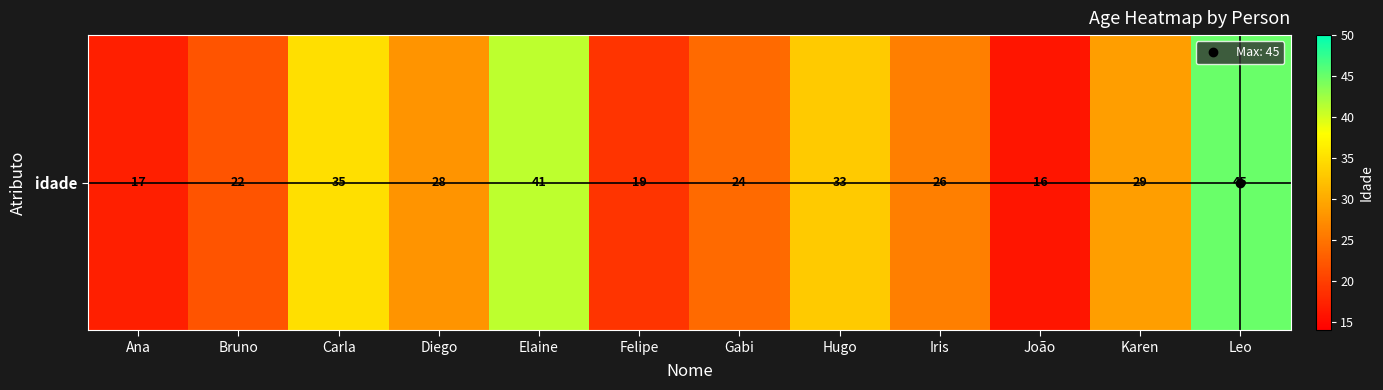

What is the difference between the maximum and minimum values?

29